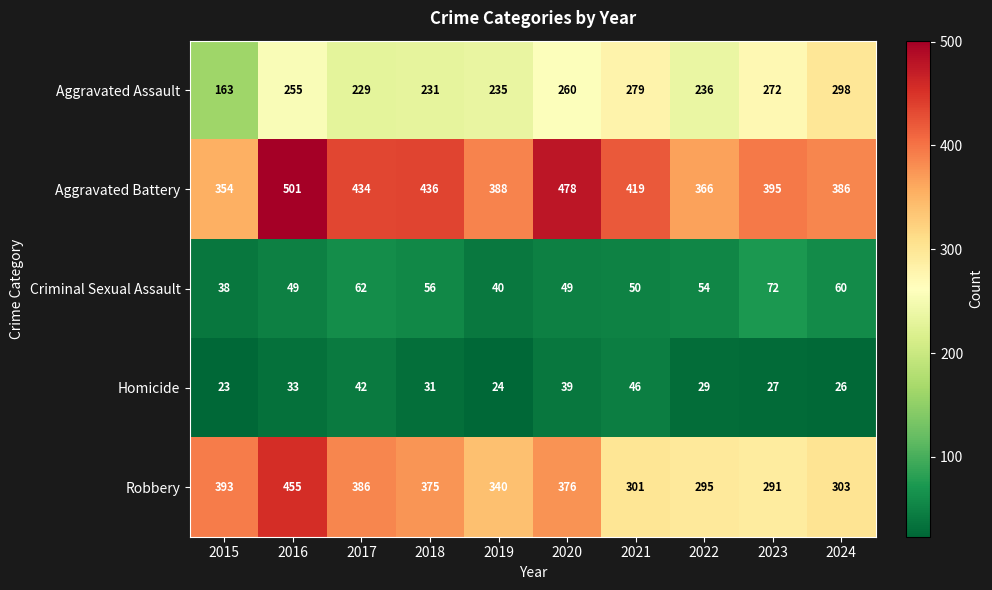

Rank the series by their maximum value, from lowest to highest.

Homicide, Criminal Sexual Assault, Aggravated Assault, Robbery, Aggravated Battery